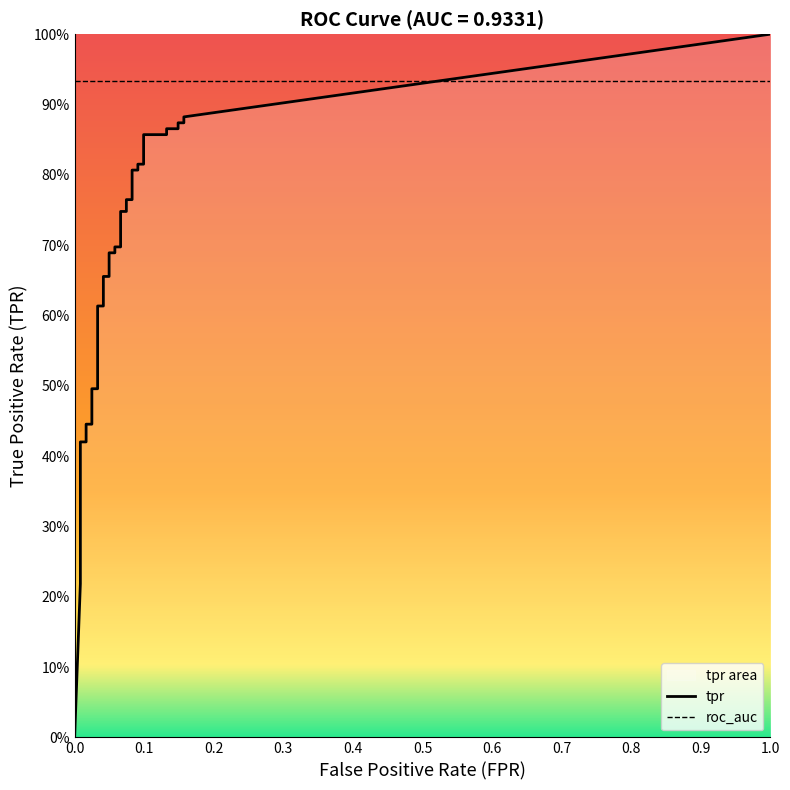

Is the value of tpr at fpr greater than the value of fpr at 19?

No